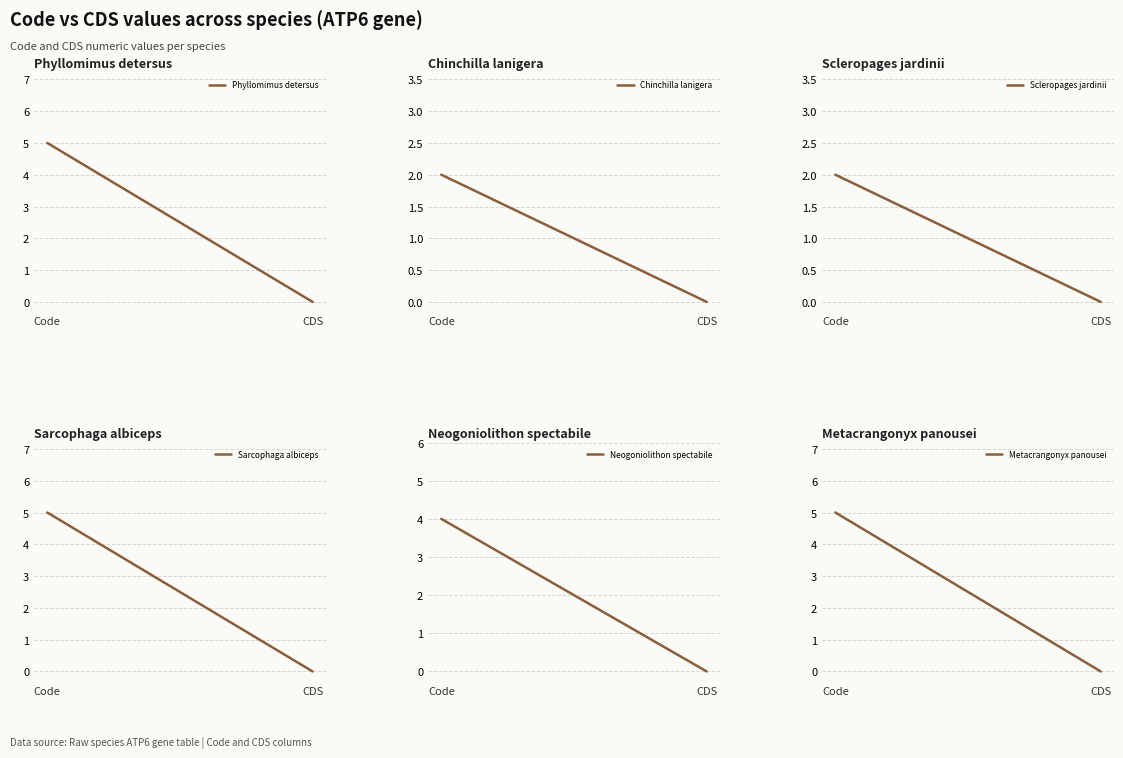

What is the label of the 2nd point from the left?

CDS